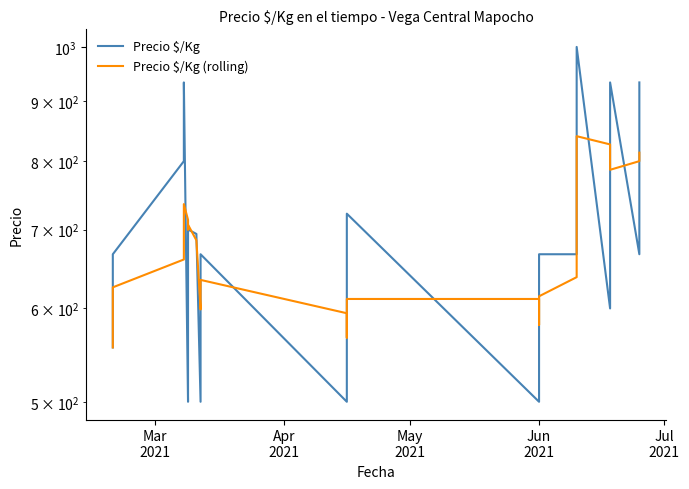

Reading left to right, what are all the values shown in this chart?

Precio $/Kg: 556.0	611.0	667.0	667.0	800.0	933.0	500.0	600.0	700.0	694.0	500.0	611.0	667.0	500.0	556.0	611.0	667.0	722.0	500.0	550.0	556.0	632.0	667.0	667.0	667.0	800.0	800.0	933.0	1000.0	600.0	733.0	800.0	867.0	933.0	667.0	800.0	800.0	867.0	933.0
Precio $/Kg (rolling): 556.0	583.5	611.3	625.2	660.2	735.6	713.4	700.0	706.6	685.4	598.8	621.0	634.4	594.4	566.8	589.0	600.2	611.2	611.2	610.0	599.0	592.0	581.0	614.4	637.8	686.6	720.2	773.4	840.0	826.6	813.2	813.2	800.0	786.6	800.0	813.4	813.4	813.4	813.4